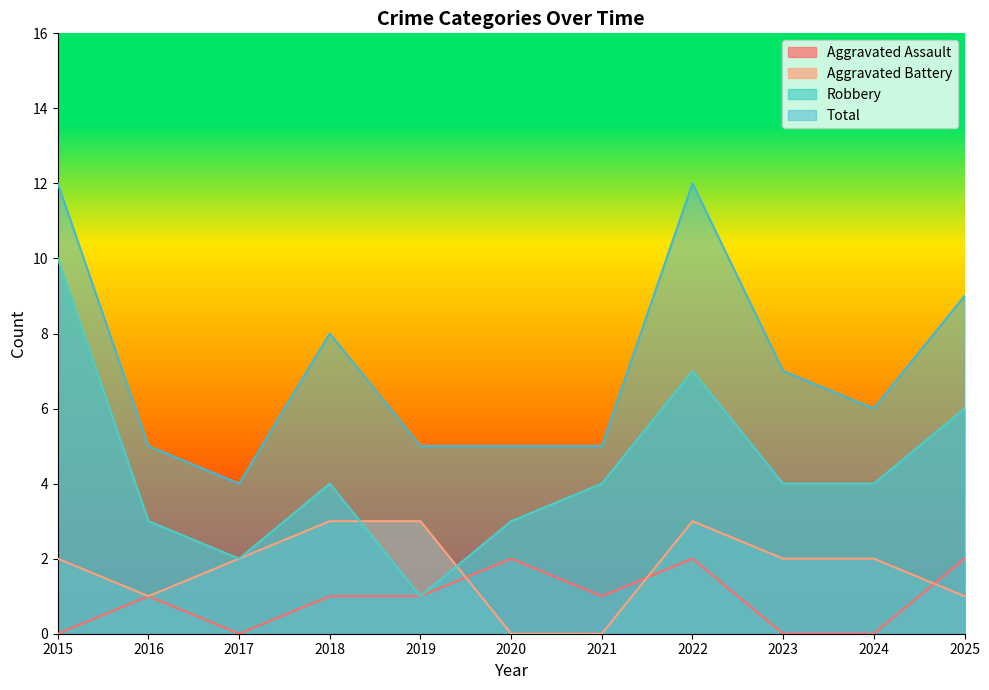

Where is the first local minimum for Total?

2017